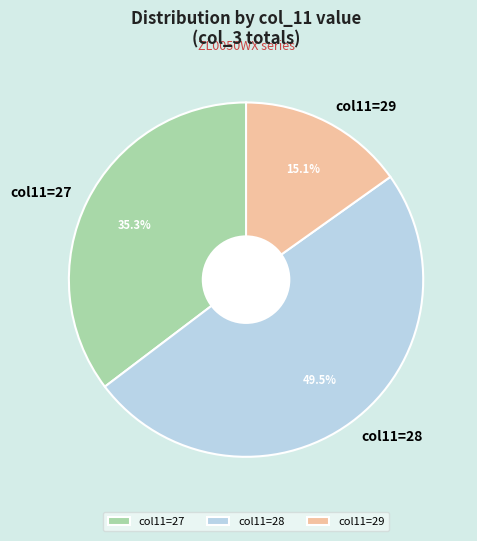

Count the number of slices in the pie.

3